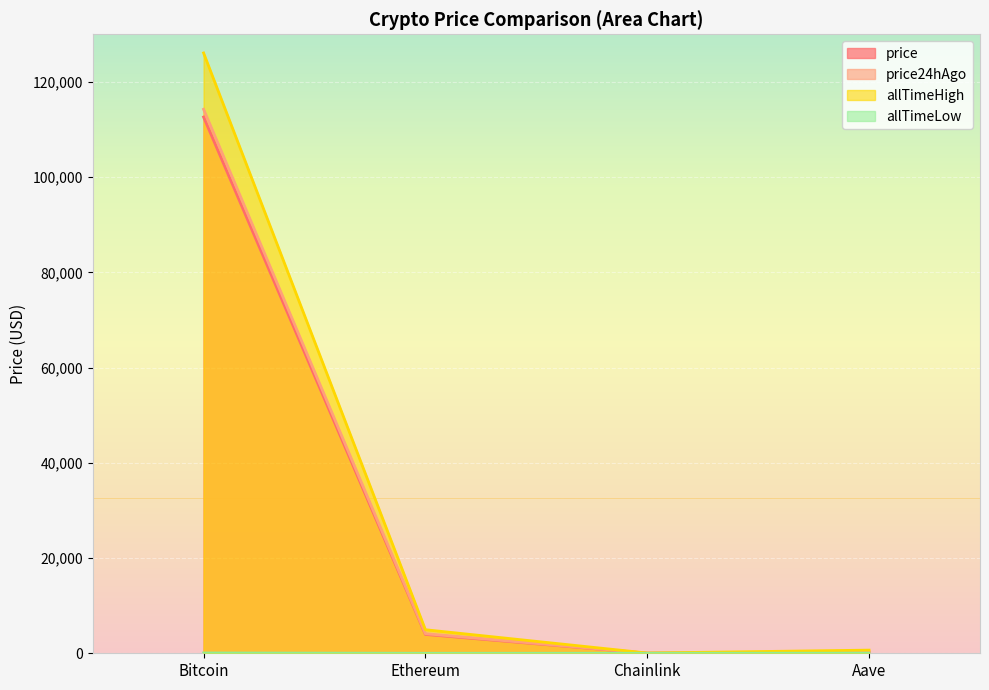

The value of price at Bitcoin is 156235.3. True or false?

False